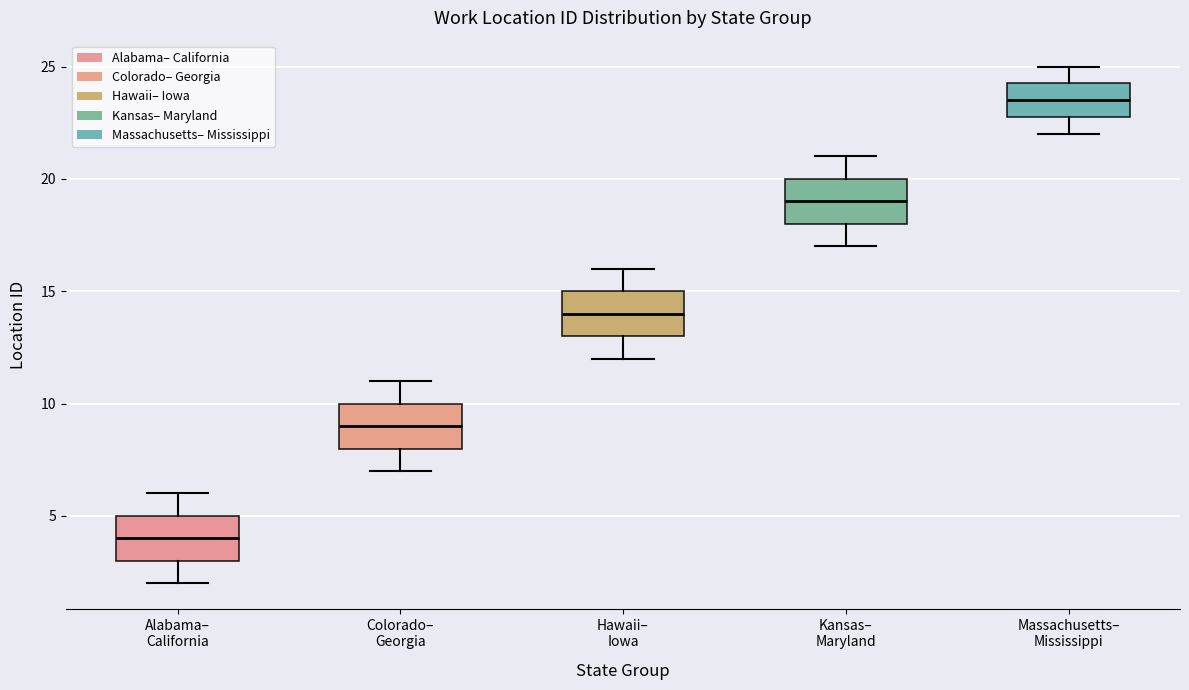

Reading left to right, transcribe this box plot: for each box, give where its median line is, the range the box spans, and where its two whiskers end, as read against the y-axis. The values are not printed on the chart, so give them approximately, as read against the axis.

Alabama– California: median 4.0, box 3.0 to 5.0, whiskers 2.0 to 6.0
Colorado– Georgia: median 9.0, box 8.0 to 10.0, whiskers 7.0 to 11.0
Hawaii– Iowa: median 14.0, box 13.0 to 15.0, whiskers 12.0 to 16.0
Kansas– Maryland: median 19.0, box 18.0 to 20.0, whiskers 17.0 to 21.0
Massachusetts– Mississippi: median 23.5, box 23.0 to 24.5, whiskers 22.0 to 25.0